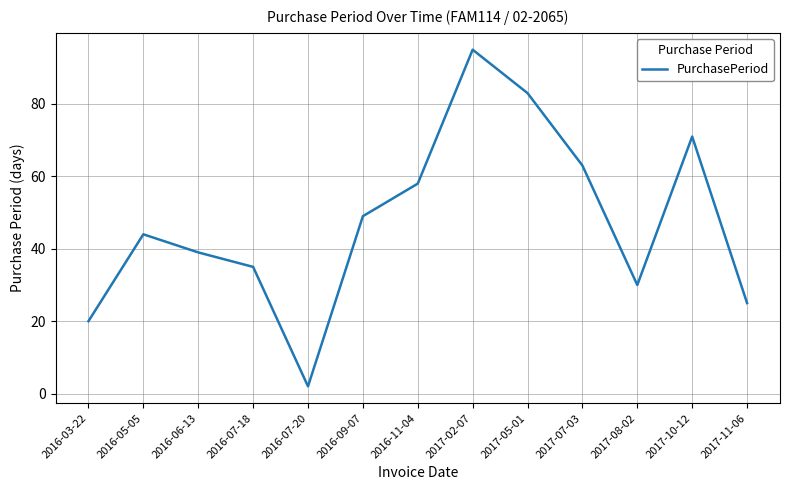

What is the difference between the maximum and minimum values?

93